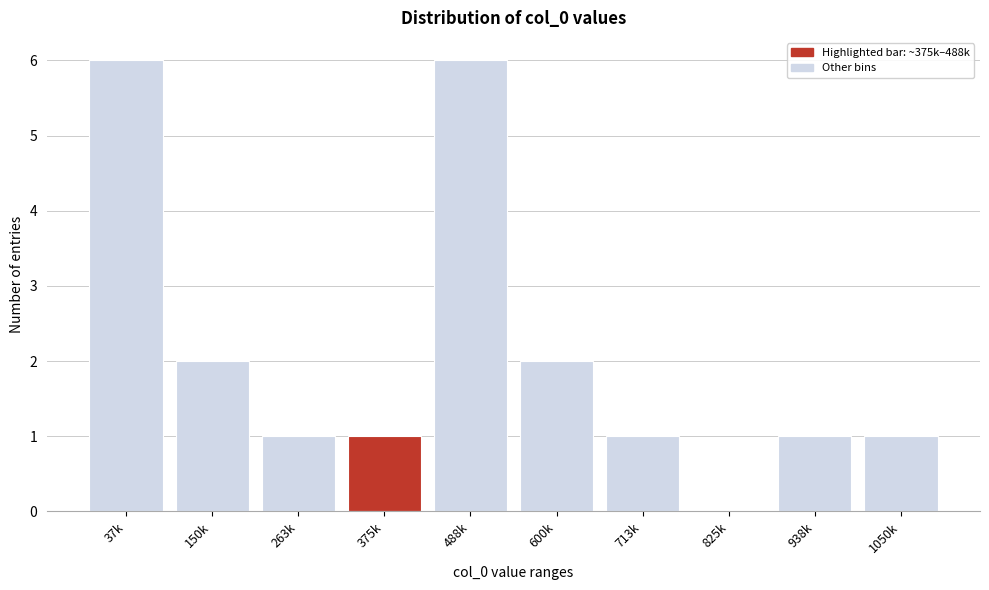

Reading left to right, what are all the values shown in this chart?

37k=6	150k=2	263k=1	375k=1	488k=6	600k=2	713k=1	825k=0	938k=1	1050k=1